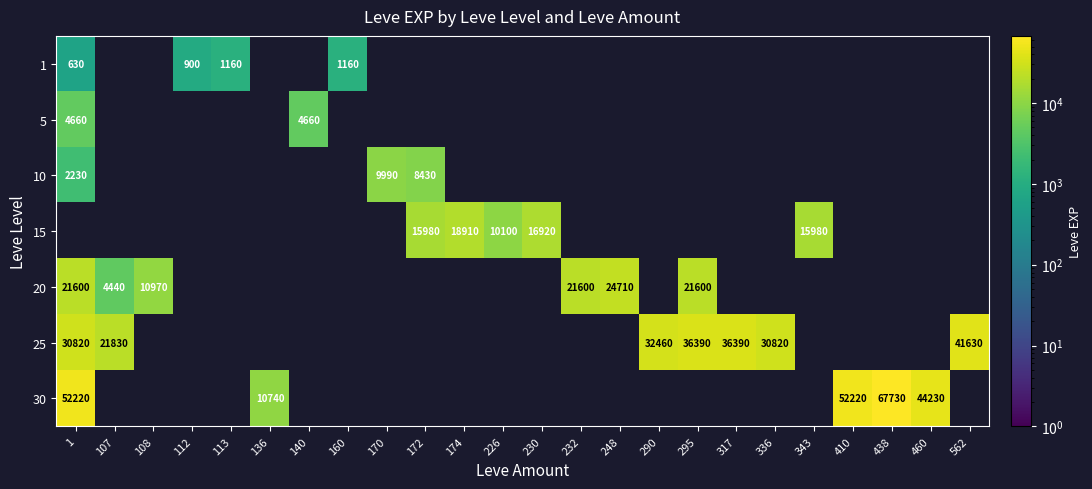

Which category has the lowest value across all series?

1